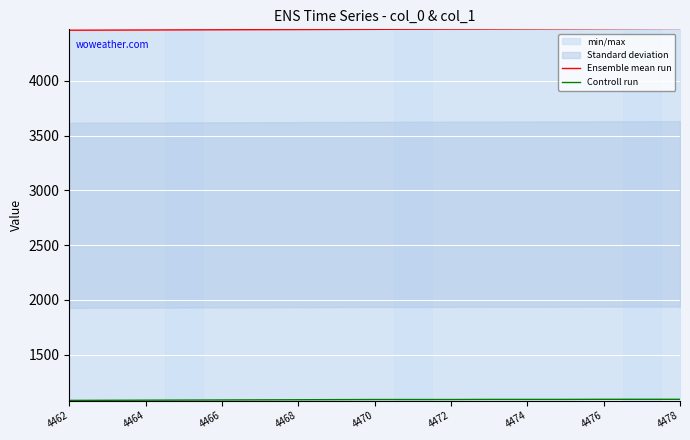

How many data points in Controll run are above 1090?

6